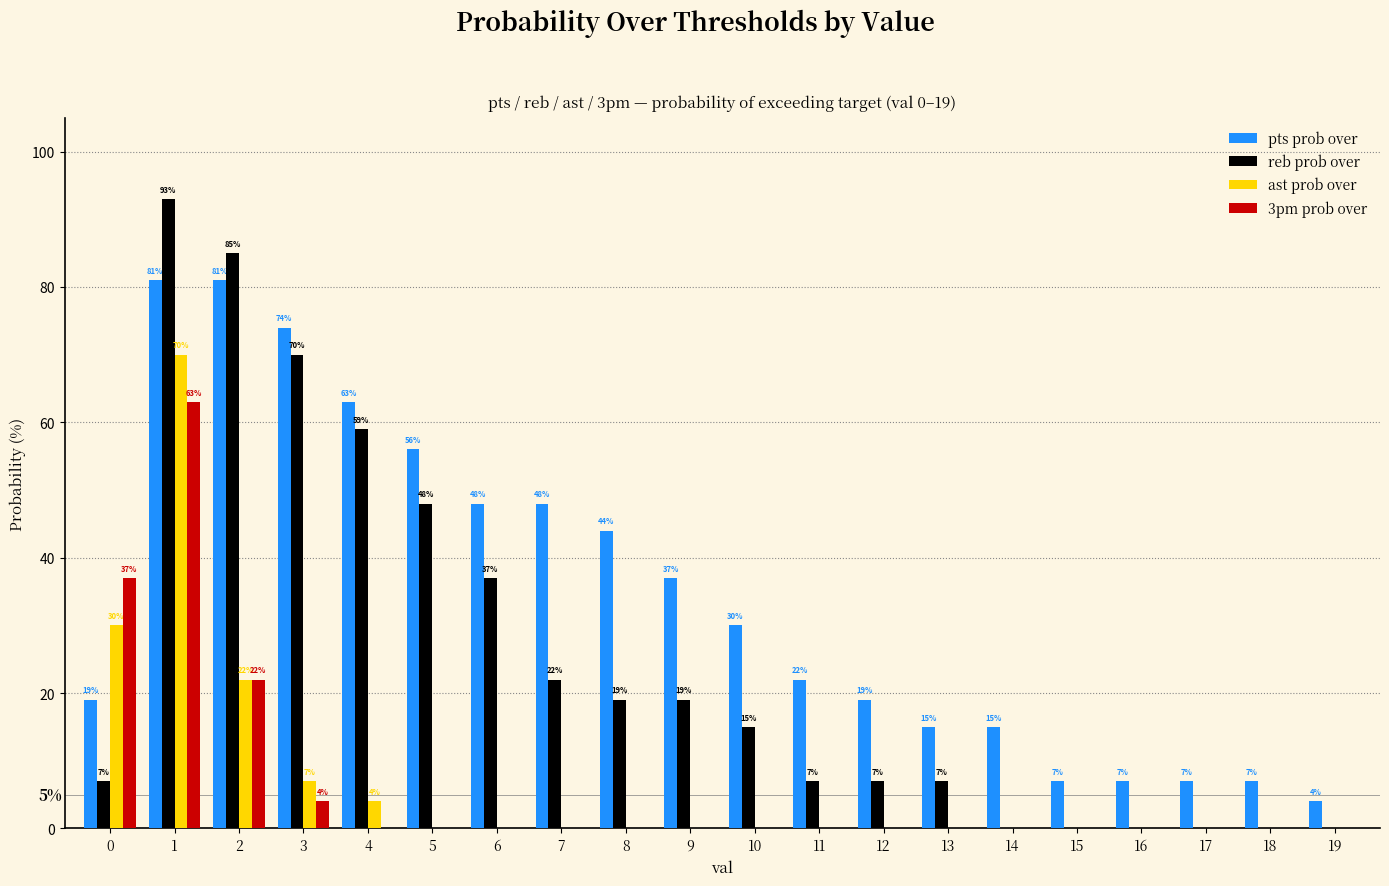

Reading right to left, list all the values displayed in this chart.

pts prob over: 4	7	7	7	7	15	15	19	22	30	37	44	48	48	56	63	74	81	81	19
reb prob over: 0	0	0	0	0	0	7	7	7	15	19	19	22	37	48	59	70	85	93	7
ast prob over: 0	0	0	0	0	0	0	0	0	0	0	0	0	0	0	4	7	22	70	30
3pm prob over: 0	0	0	0	0	0	0	0	0	0	0	0	0	0	0	0	4	22	63	37